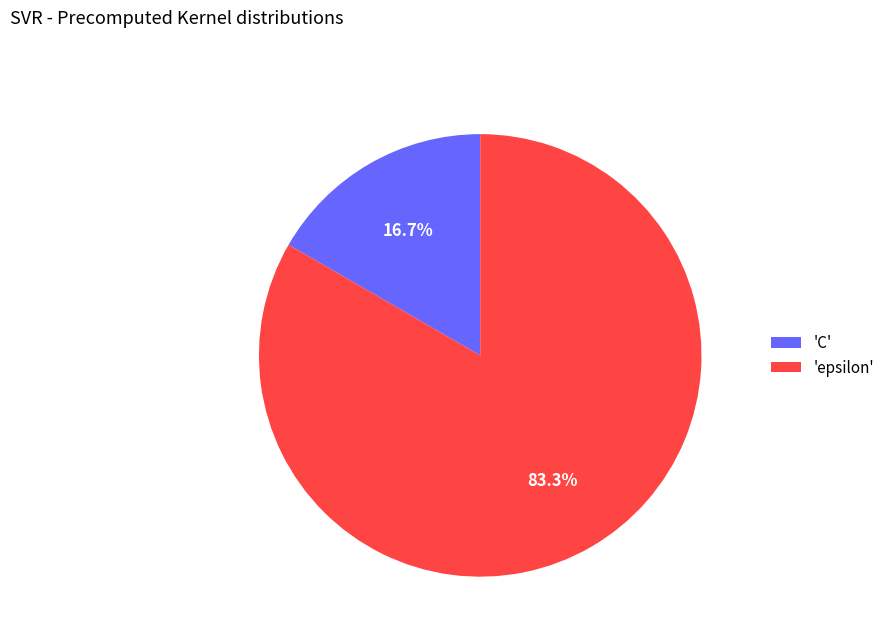

Which category has the smallest portion of the pie?

'C'